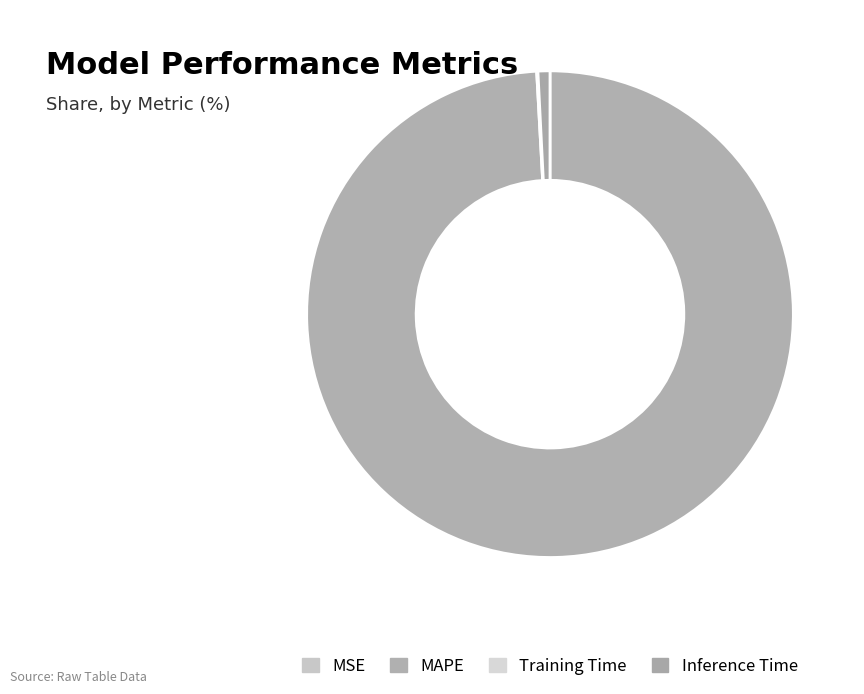

Which category accounts for the majority?

MAPE